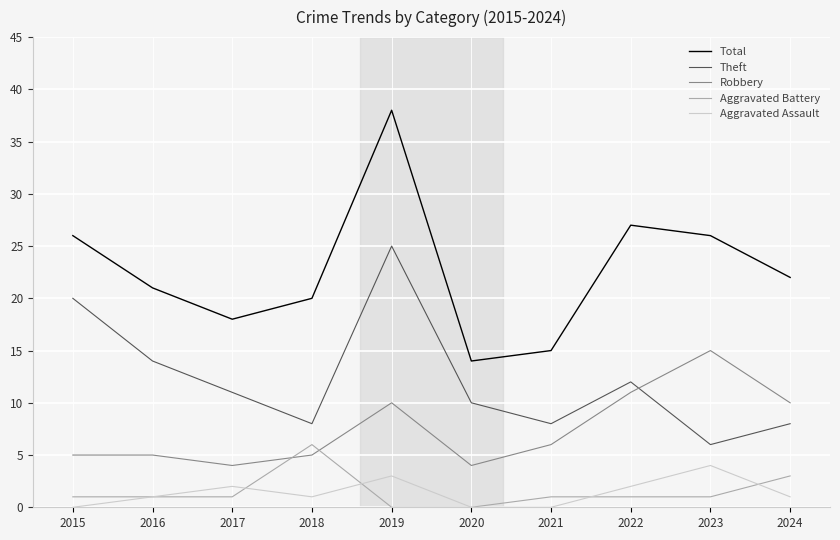

Reading left to right, list all the values displayed in this chart.

Total: 26	21	18	20	38	14	15	27	26	22
Theft: 20	14	11	8	25	10	8	12	6	8
Robbery: 5	5	4	5	10	4	6	11	15	10
Aggravated Battery: 1	1	1	6	0	0	1	1	1	3
Aggravated Assault: 0	1	2	1	3	0	0	2	4	1